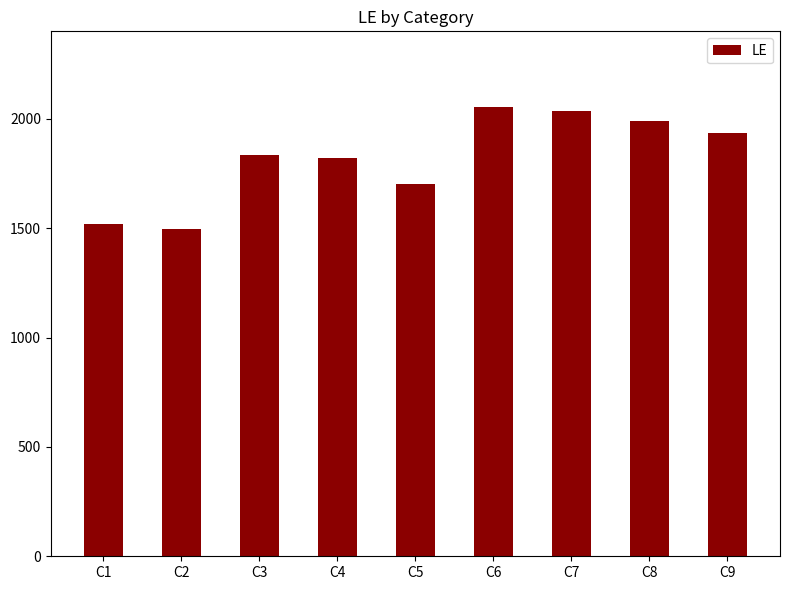

Reading right to left, extract all data points from this chart.

C9=1937	C8=1988	C7=2037	C6=2055	C5=1703	C4=1822	C3=1836	C2=1495	C1=1517